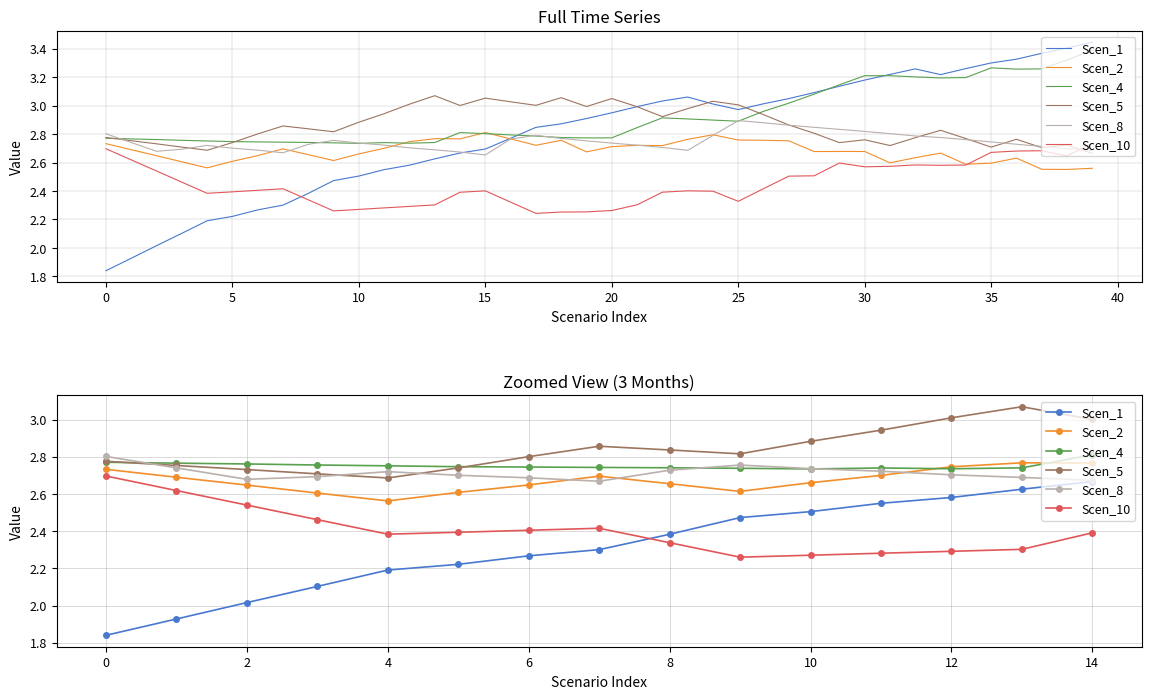

Reading right to left, transcribe all the data shown in this chart.

Scen_1: 2.7	2.6	2.6	2.6	2.5	2.5	2.4	2.3	2.3	2.2	2.2	2.1	2.0	1.9	1.8
Scen_2: 2.8	2.8	2.7	2.7	2.7	2.6	2.7	2.7	2.6	2.6	2.6	2.6	2.6	2.7	2.7
Scen_4: 2.8	2.7	2.7	2.7	2.7	2.7	2.7	2.7	2.7	2.7	2.8	2.8	2.8	2.8	2.8
Scen_5: 3.0	3.1	3.0	2.9	2.9	2.8	2.8	2.9	2.8	2.7	2.7	2.7	2.7	2.8	2.8
Scen_8: 2.7	2.7	2.7	2.7	2.7	2.8	2.7	2.7	2.7	2.7	2.7	2.7	2.7	2.7	2.8
Scen_10: 2.4	2.3	2.3	2.3	2.3	2.3	2.3	2.4	2.4	2.4	2.4	2.5	2.5	2.6	2.7